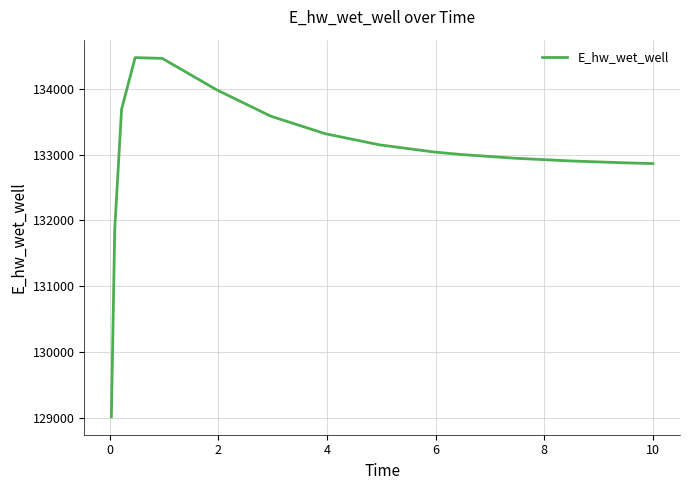

What is the minimum value shown in the chart?

129014.1